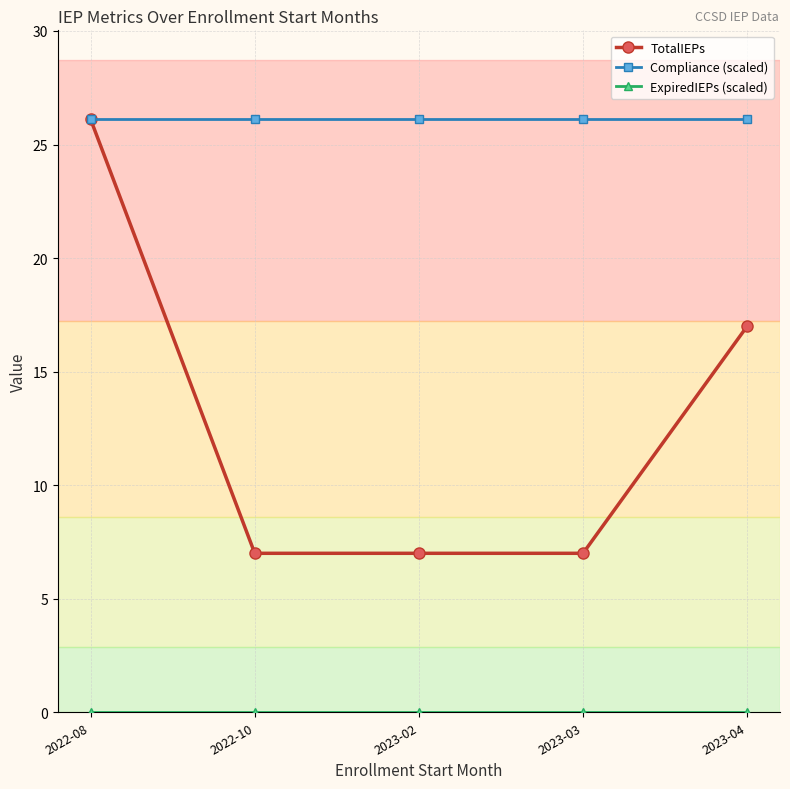

True or false: TotalIEPs has more than 2 points higher than both neighbors.

False